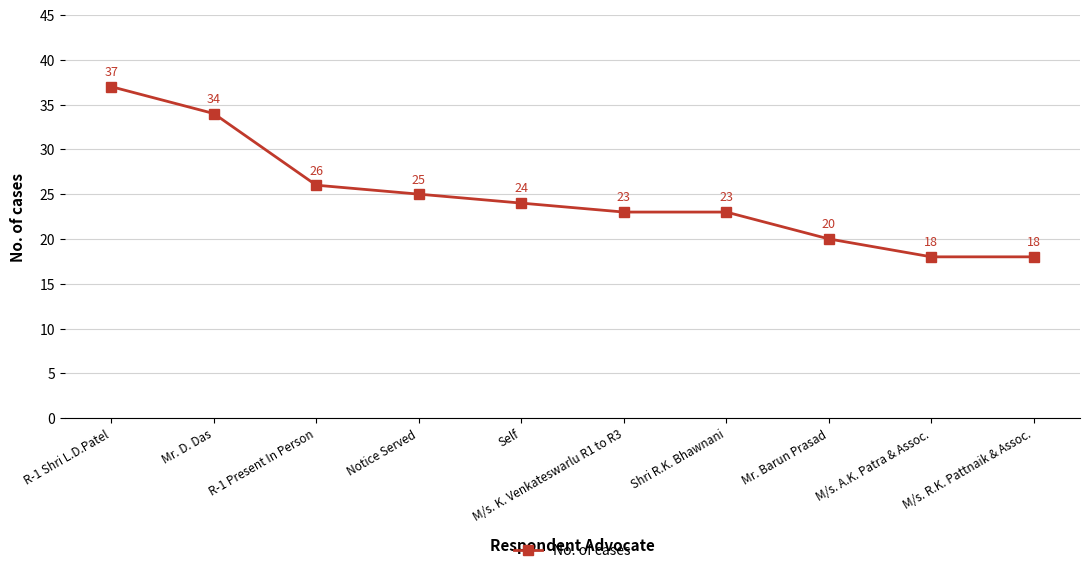

How many lines are shown in the chart?

1